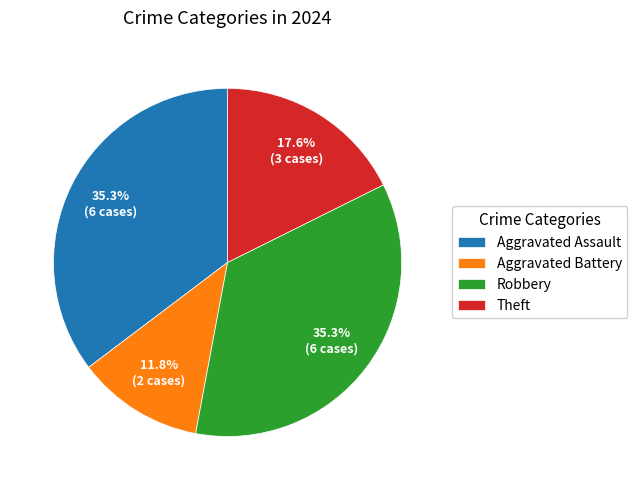

Which slice is the smallest?

Aggravated Battery